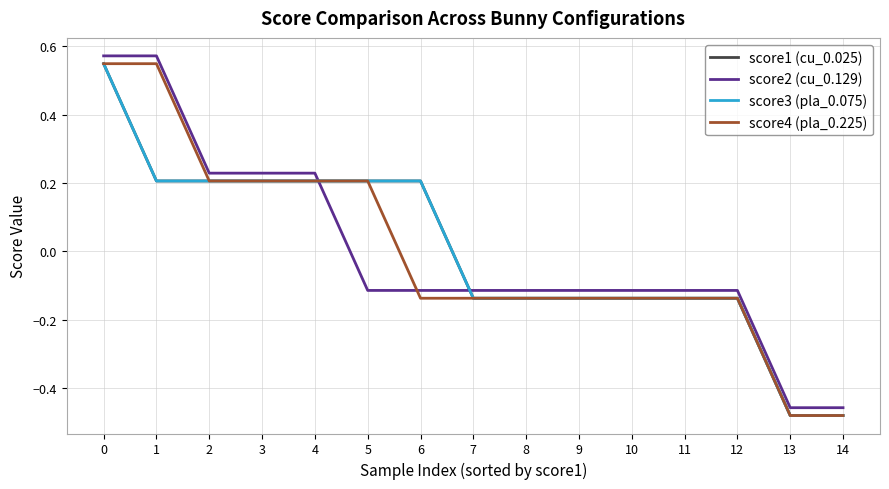

Does the chart display data point markers on the line(s)?

No